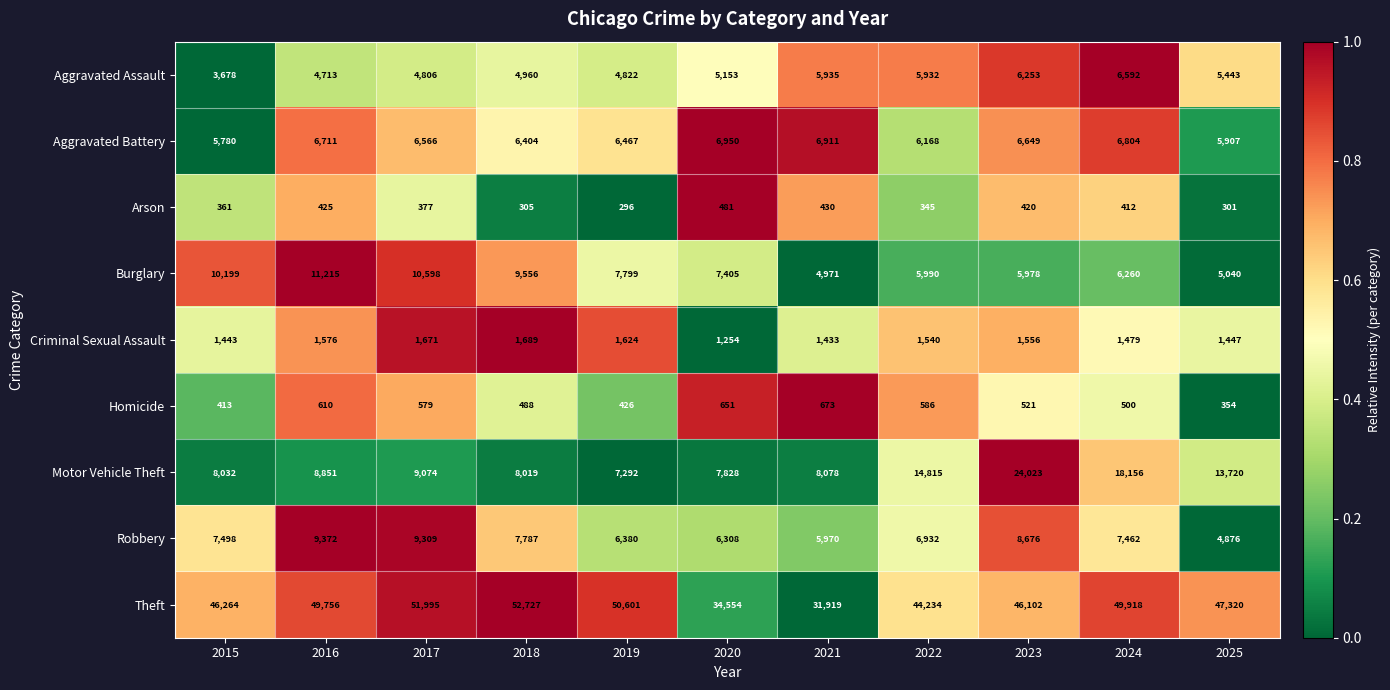

At 2020, list the series in order from smallest to largest.

Arson, Homicide, Criminal Sexual Assault, Aggravated Assault, Robbery, Aggravated Battery, Burglary, Motor Vehicle Theft, Theft